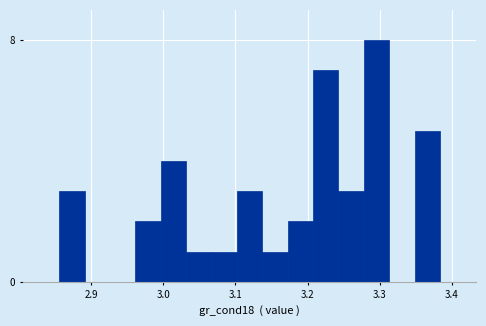

Read against the x-axis, roughly where is the centre of the tallest bar?

3.30